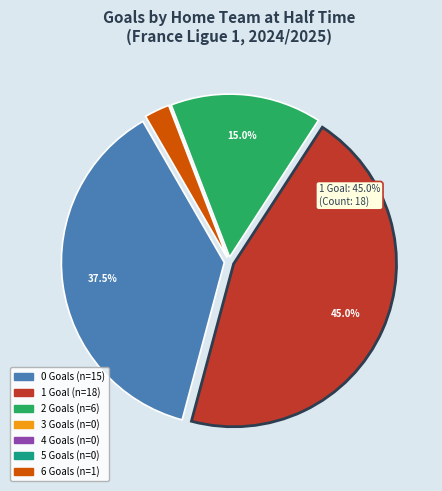

Does any single category account for the majority?

No